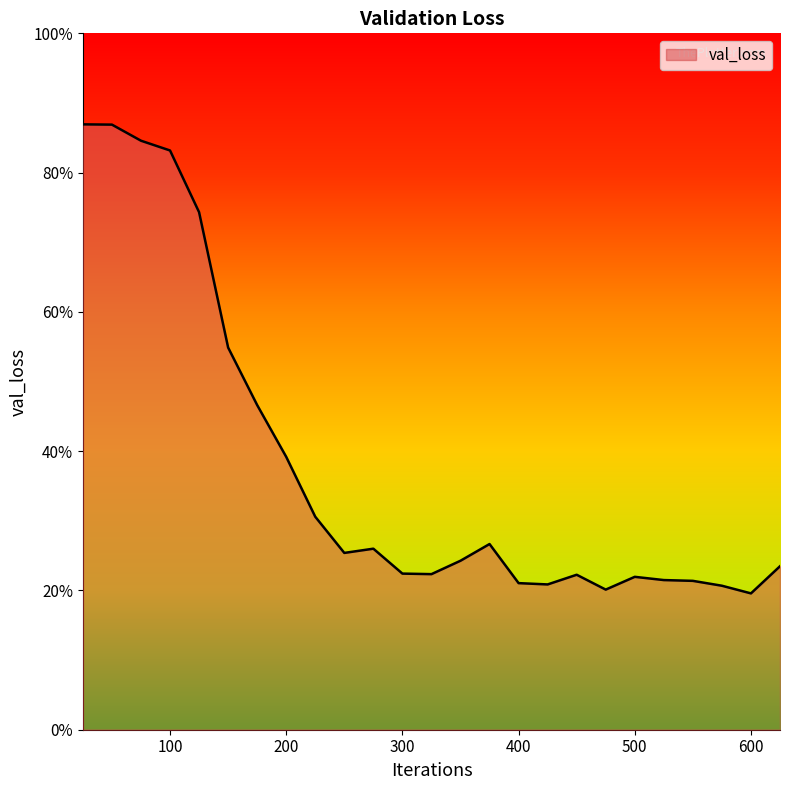

Is this an area chart (filled region under the line)?

Yes